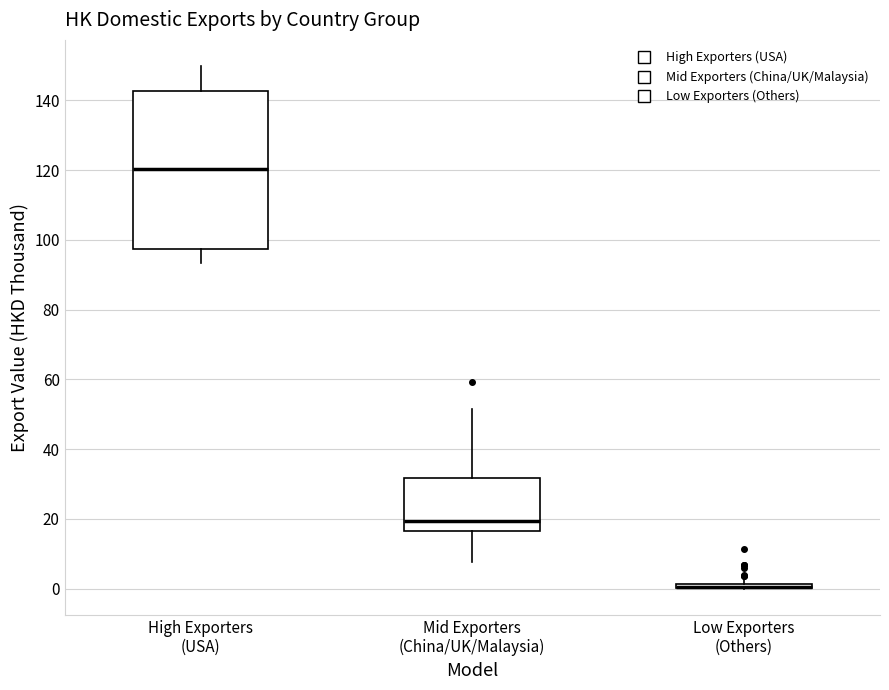

Comparing the boxes themselves (not the whiskers), which one is the tallest?

High Exporters (USA)